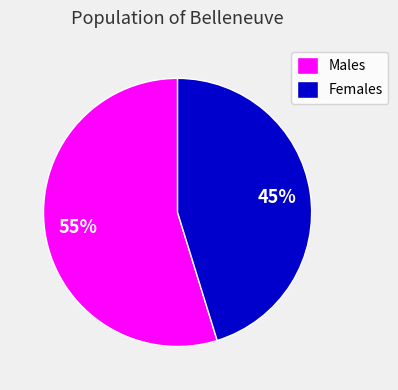

Which category has the smallest portion of the pie?

Females